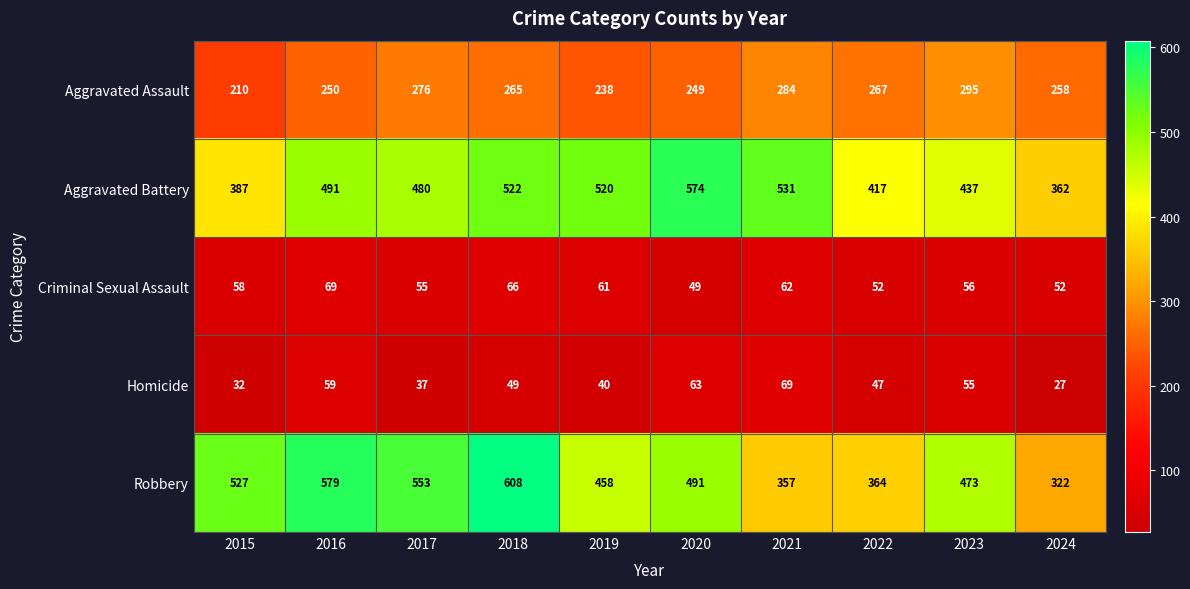

What is the difference between the Homicide values at 2022 and 2015?

15